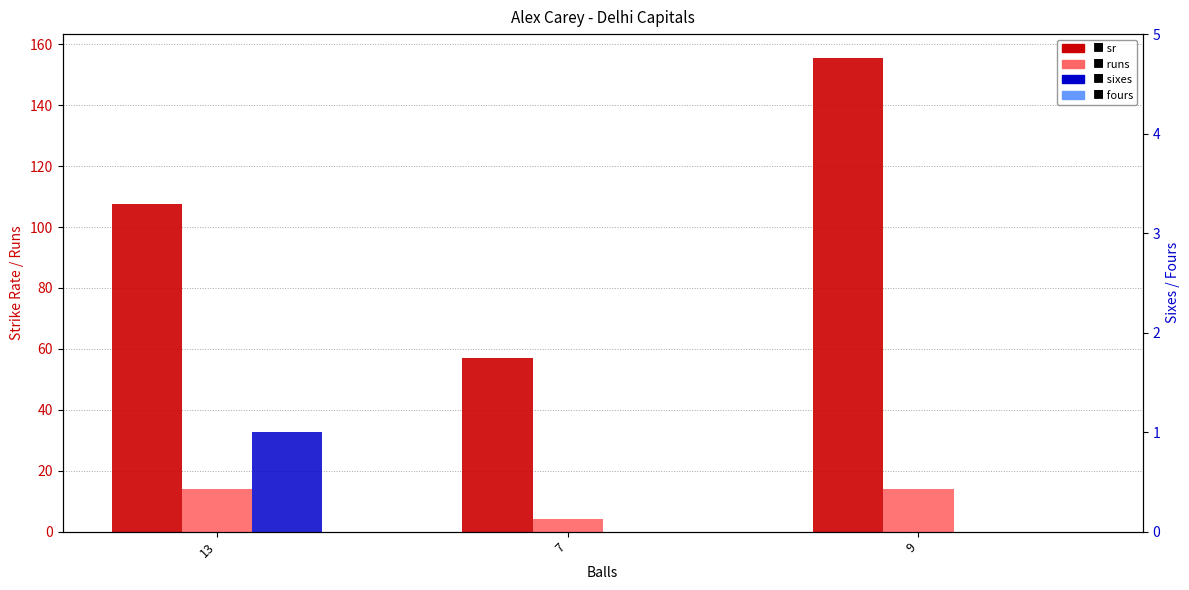

What is the value of the sr bar at the 2nd from the left?

57.1